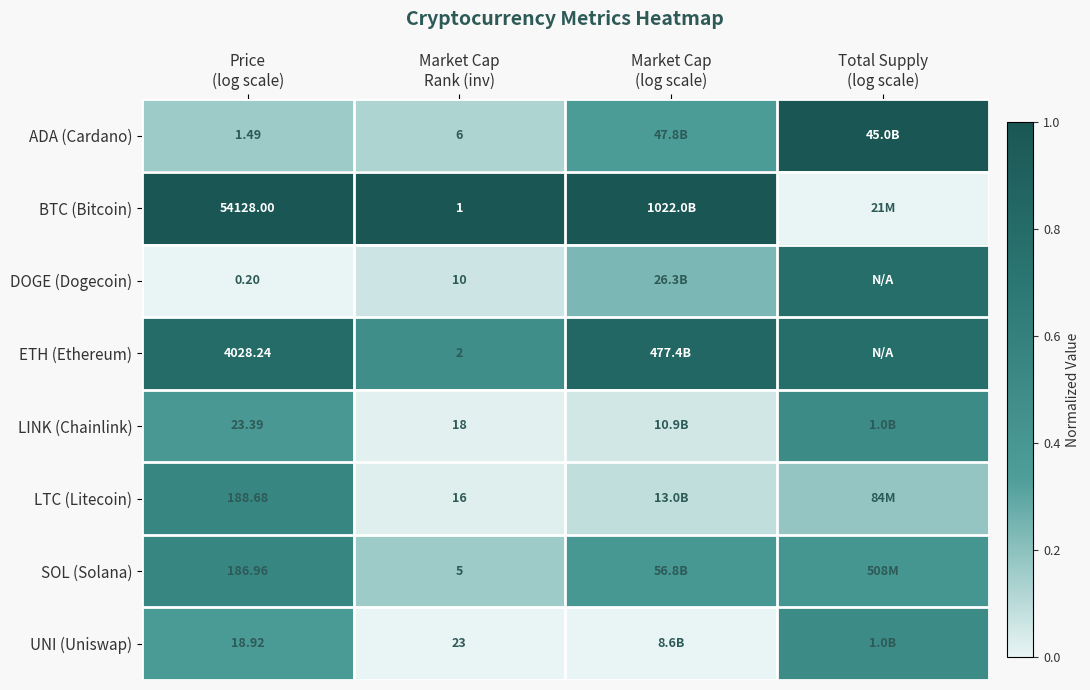

Which series has the largest range (max minus min)?

BTC (Bitcoin)